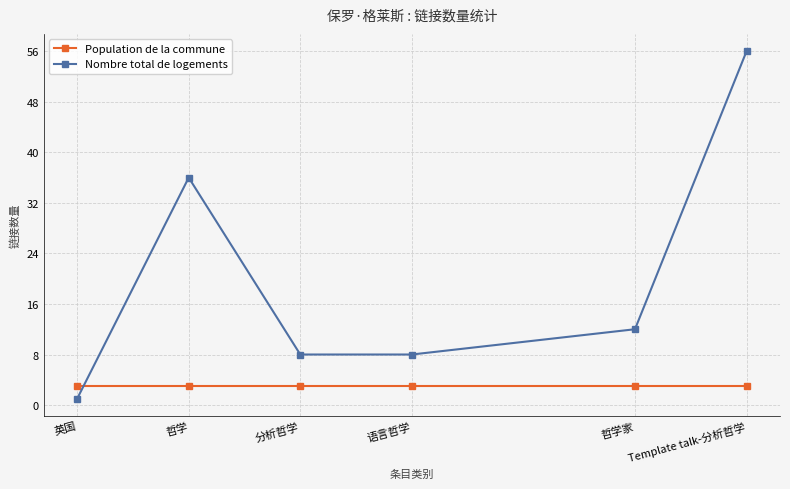

Read the Nombre total de logements value at Template talk-分析哲学, to the nearest 5.

55